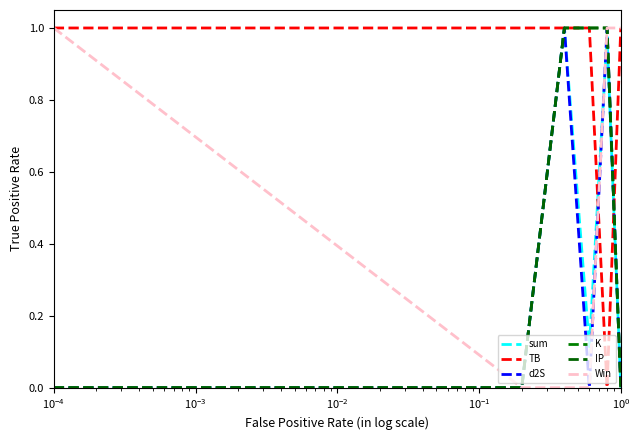

Rank the series by their maximum value, from highest to lowest.

sum, TB, d2S, K, IP, Win